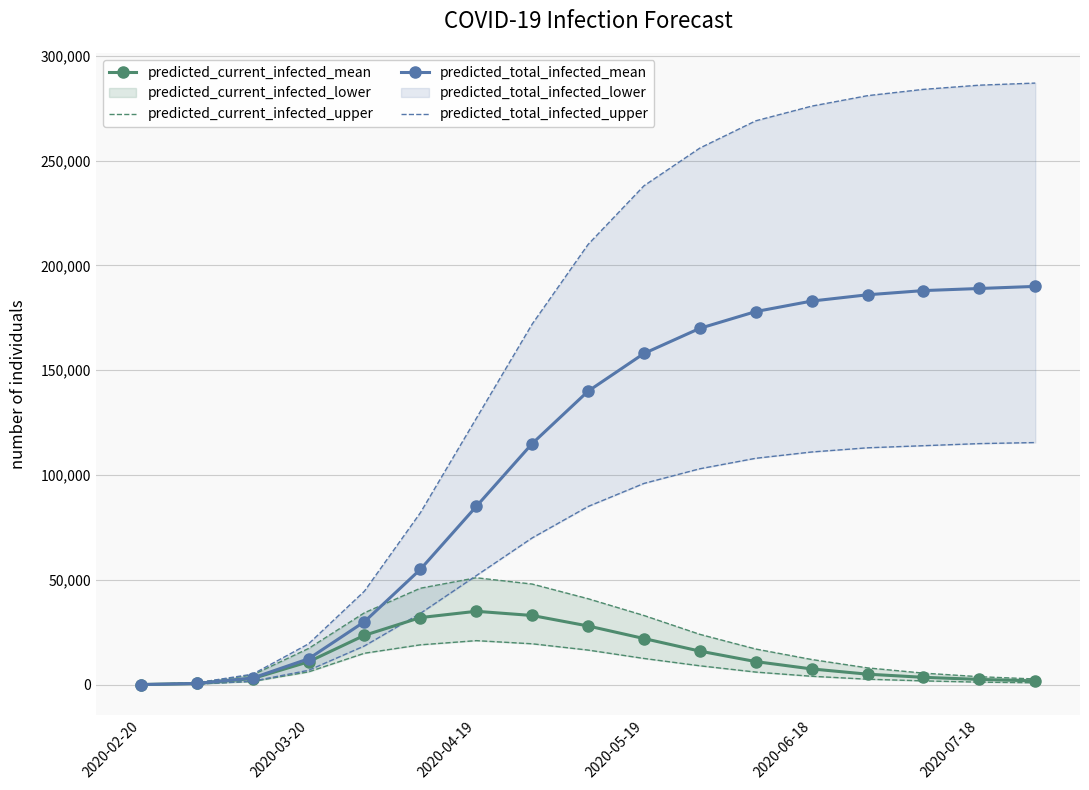

At which label is predicted_total_infected_mean closest to 95024?

2020-04-19